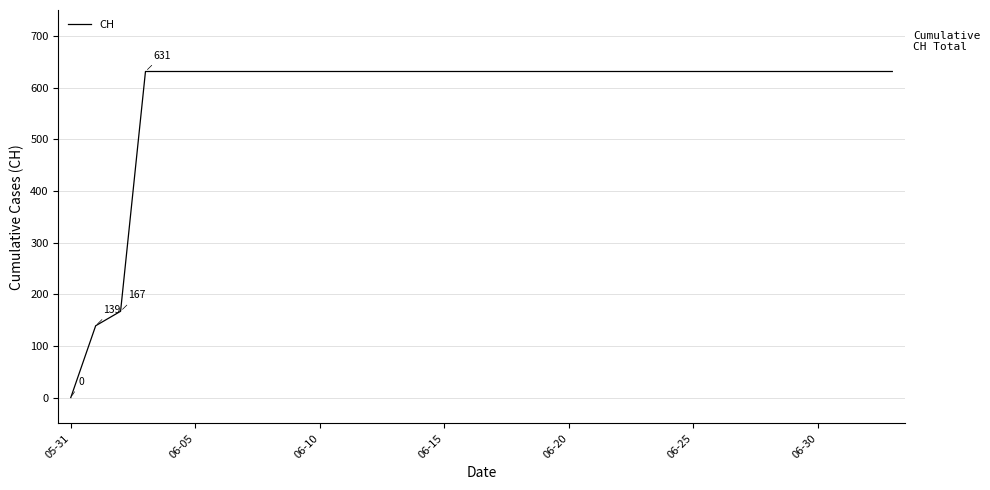

What is the greatest value displayed?

631